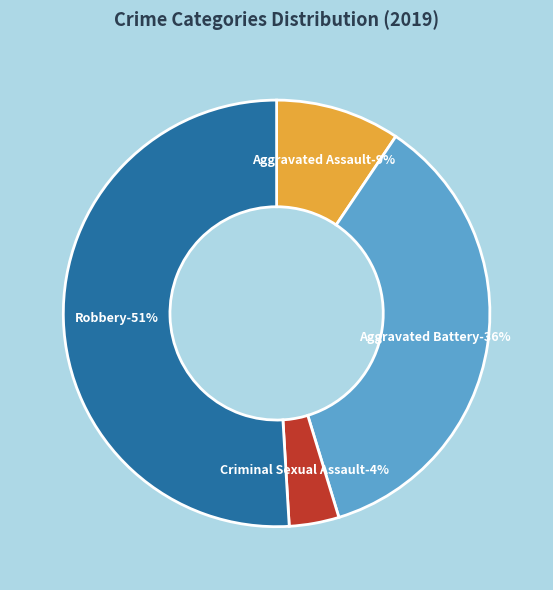

Does Aggravated Battery account for over 50% of the chart?

No